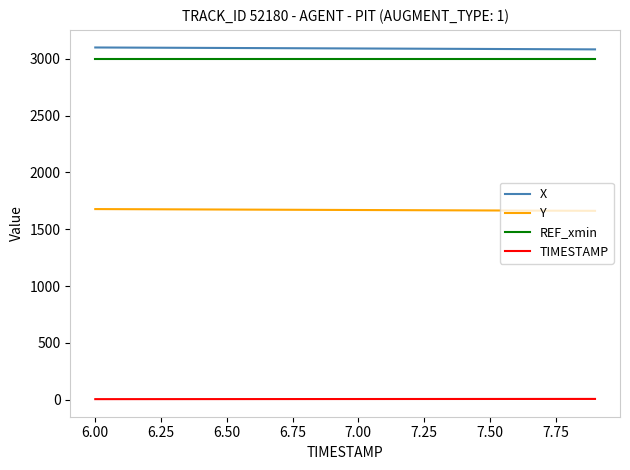

What is the average value of the REF_xmin series?

2994.0